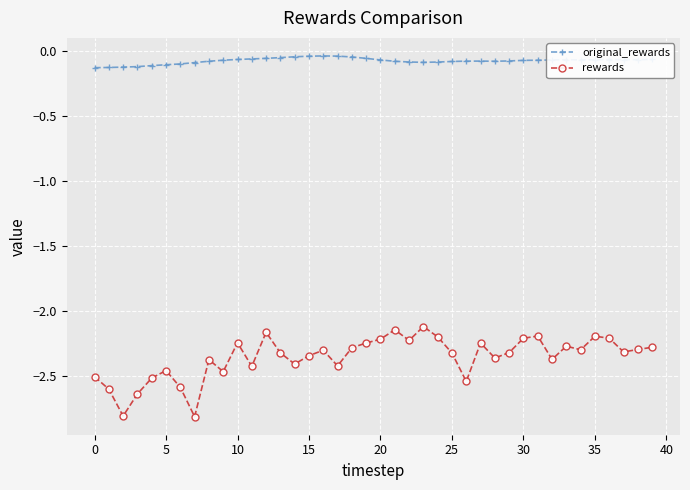

Which series has the largest total across all categories?

original_rewards